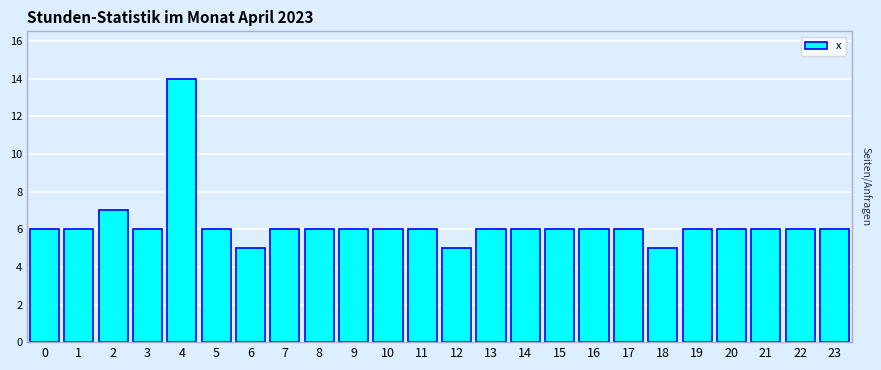

Reading right to left, extract all data points from this chart.

6	6	6	6	6	5	6	6	6	6	6	5	6	6	6	6	6	5	6	14	6	7	6	6